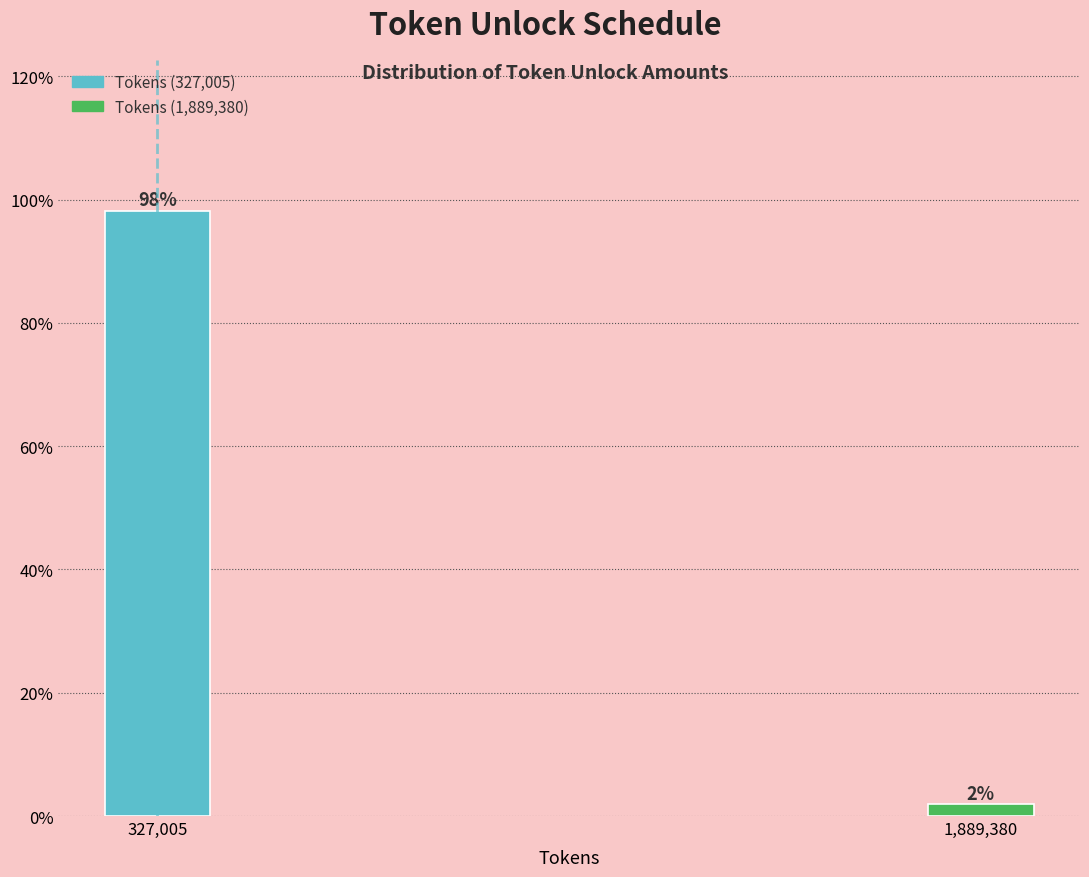

Where does the data first go above 98?

327,005